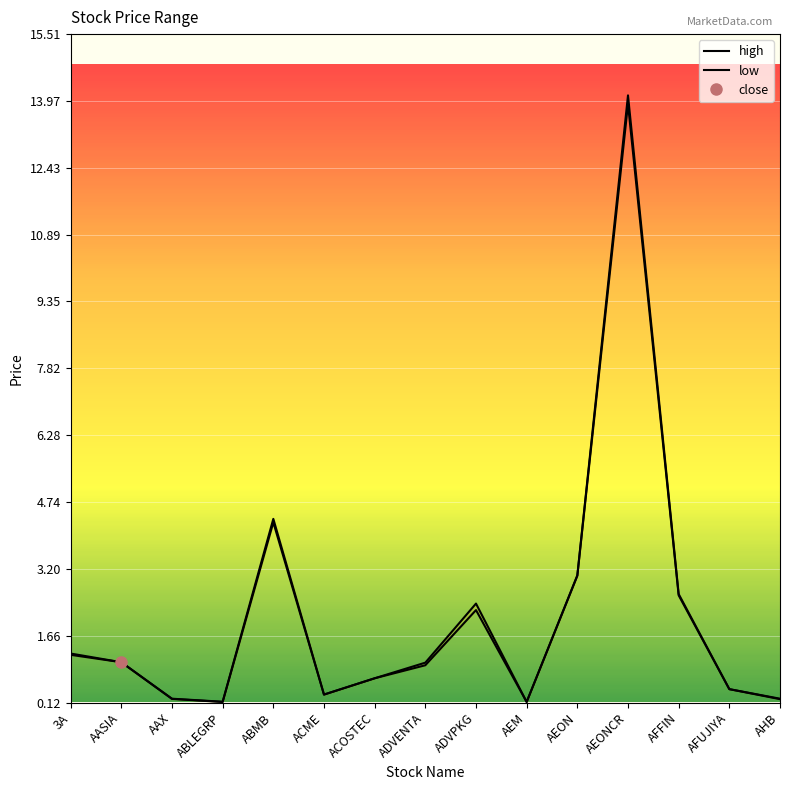

True or false: high and low intersect in this chart.

False